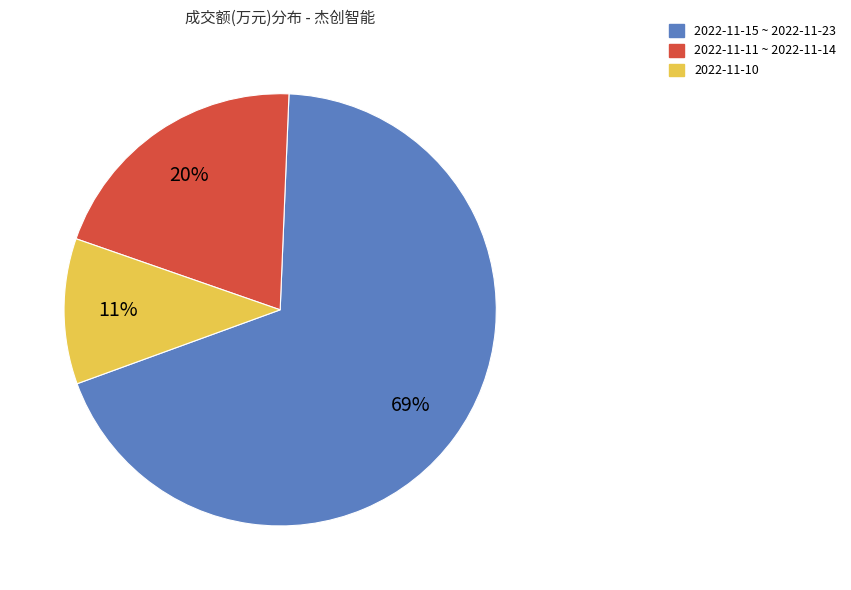

Do 2022-11-15 ~ 2022-11-23 and 2022-11-11 ~ 2022-11-14 together represent more than half of the pie?

Yes